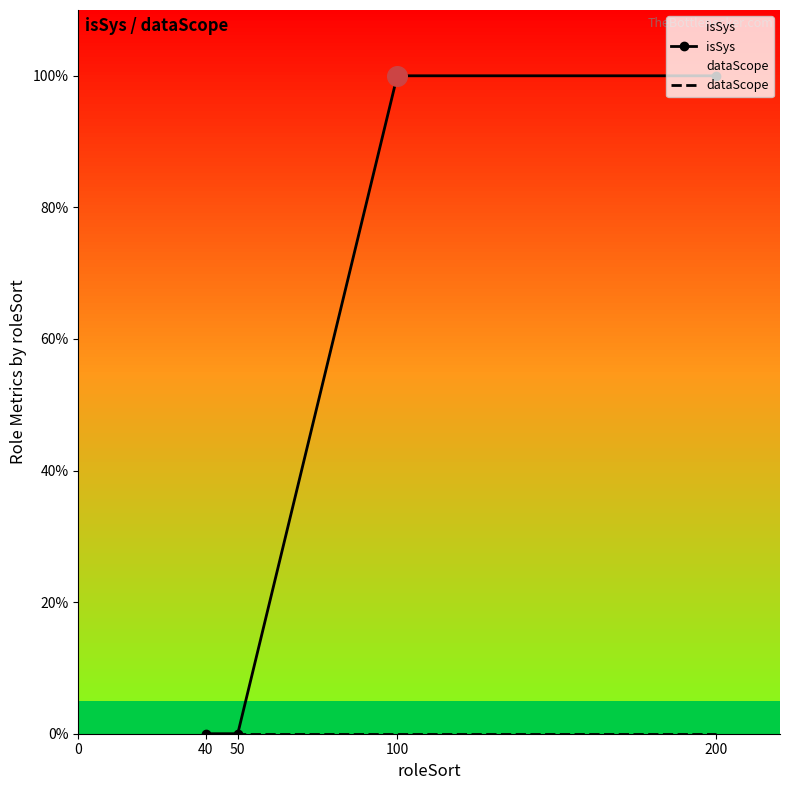

Is the value of isSys at 200 greater than the value of dataScope at 50?

Yes